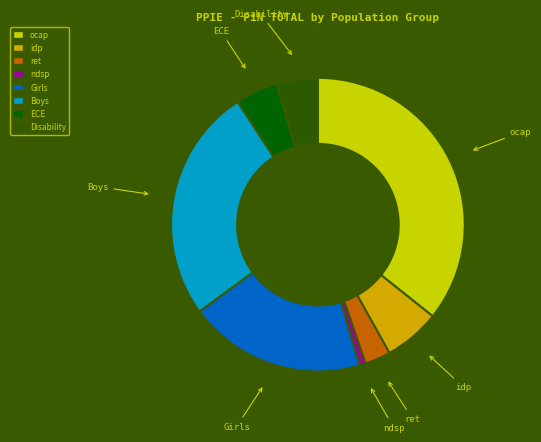

Does any single category account for the majority?

No